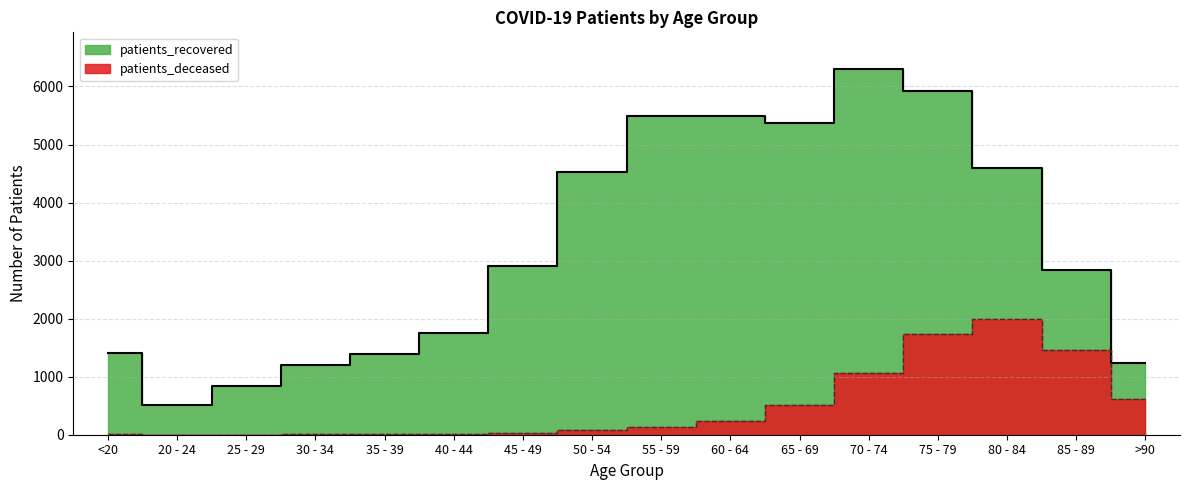

List the series in order of their peak value, lowest first.

patients_deceased, patients_recovered